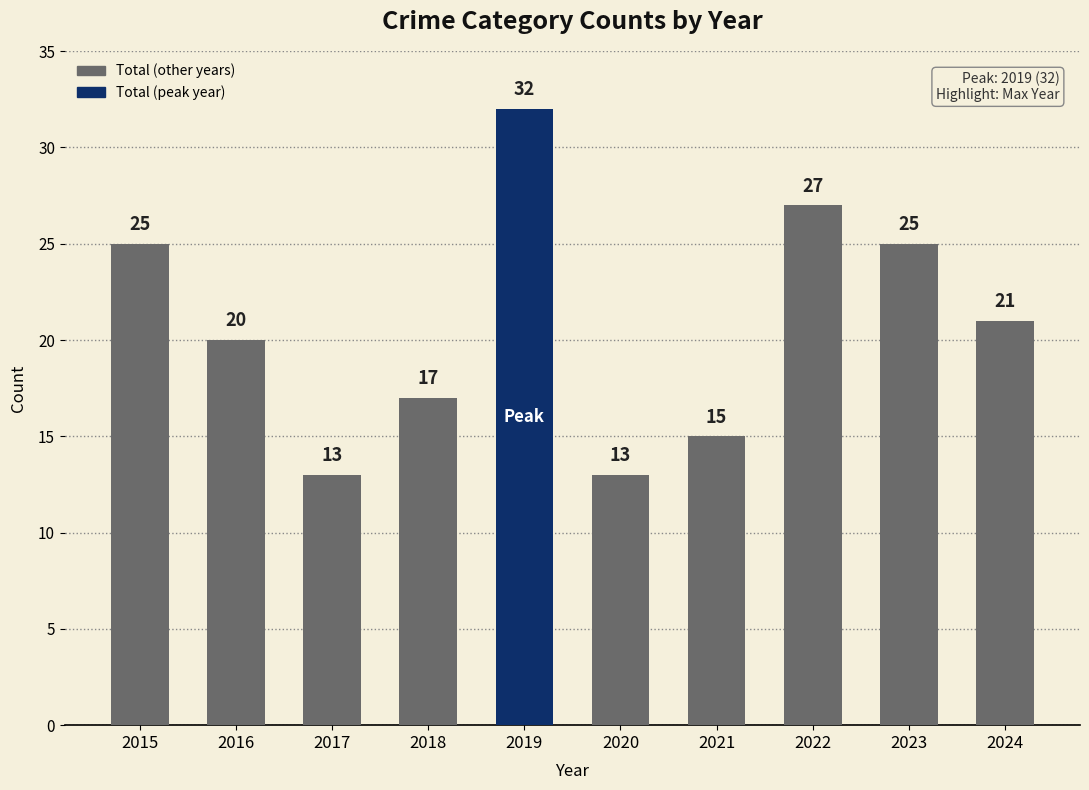

Read the value at 2015, to the nearest 5.

25